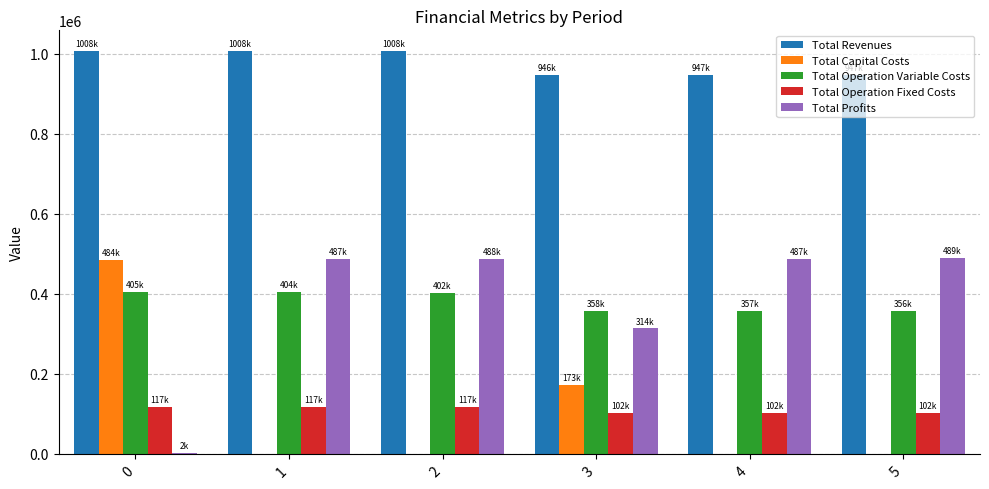

What is the sum of all Total Profits values?

2265648.2